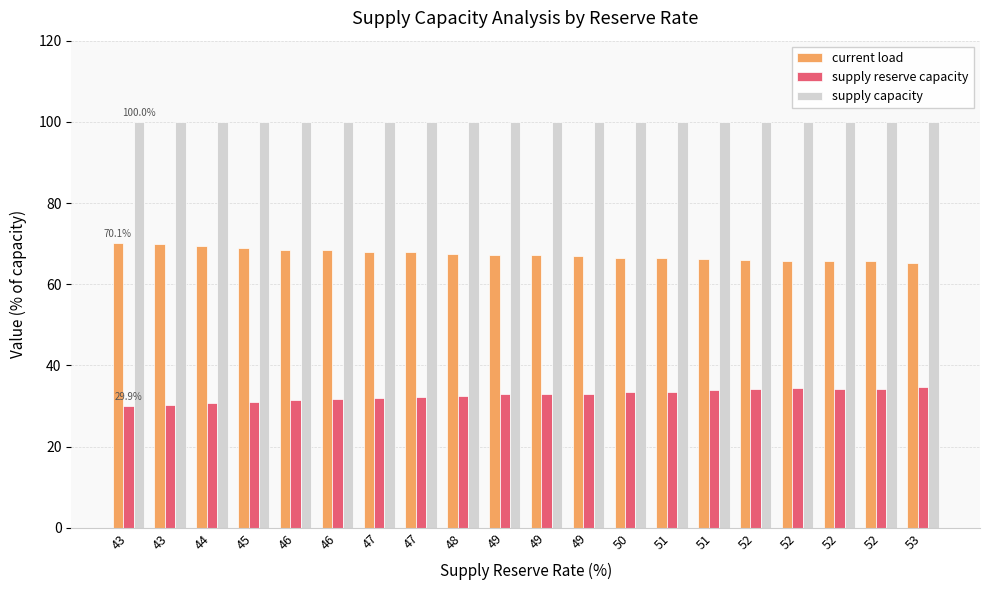

At how many categories does at least one series exceed 32?

20